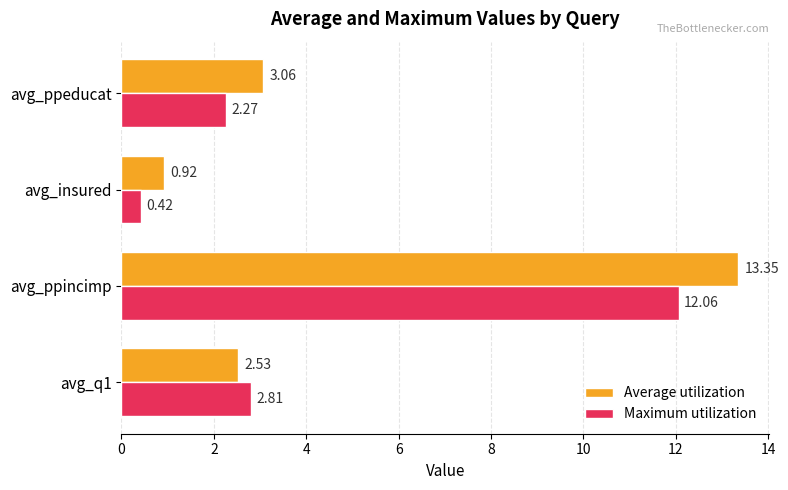

List the series in order of their peak value, highest first.

Average utilization, Maximum utilization